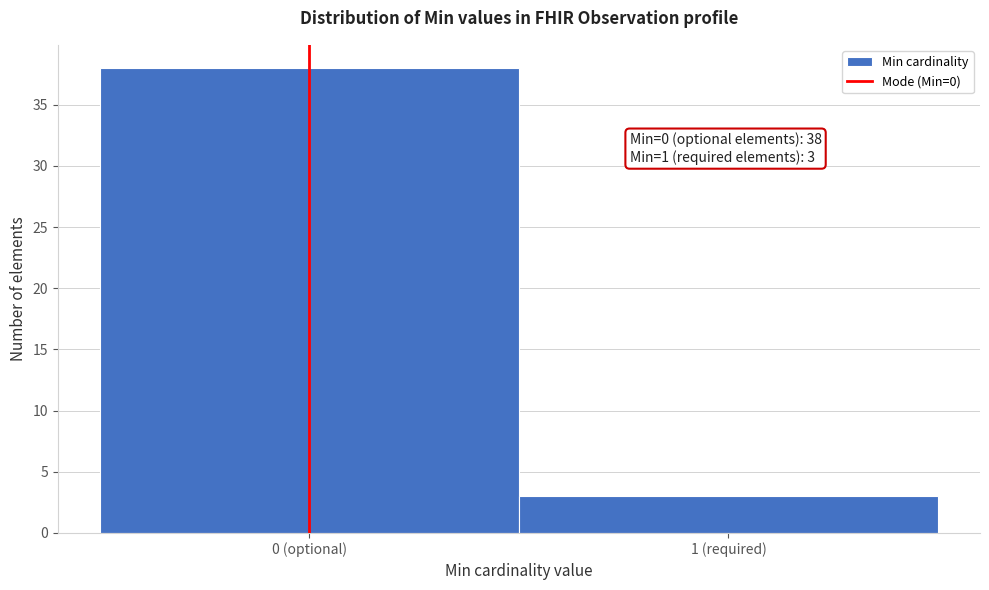

Reading left to right, transcribe all the data shown in this chart.

38	3